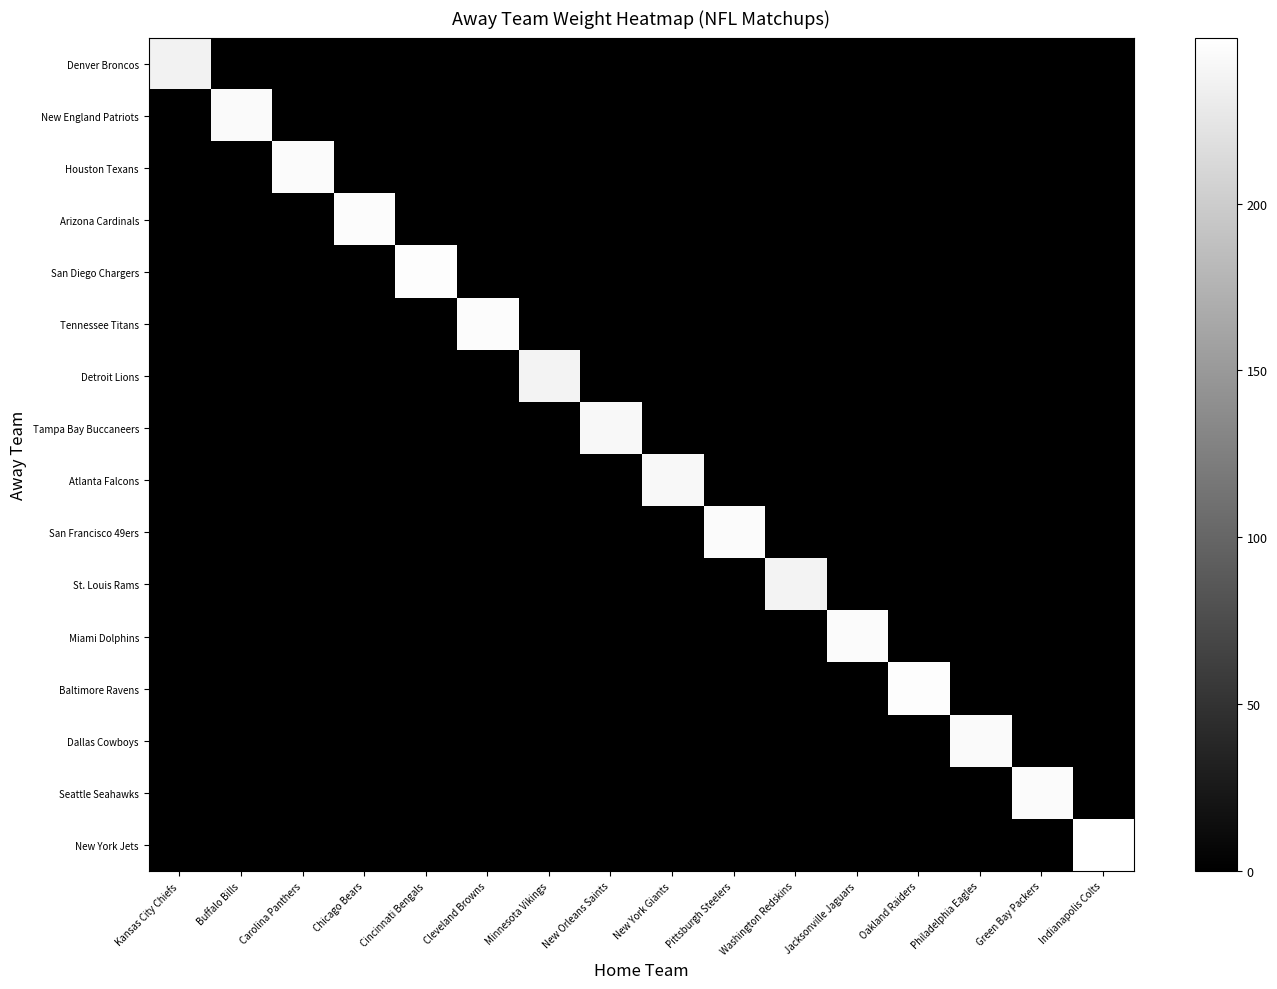

Which series has the widest spread of values?

New York Jets